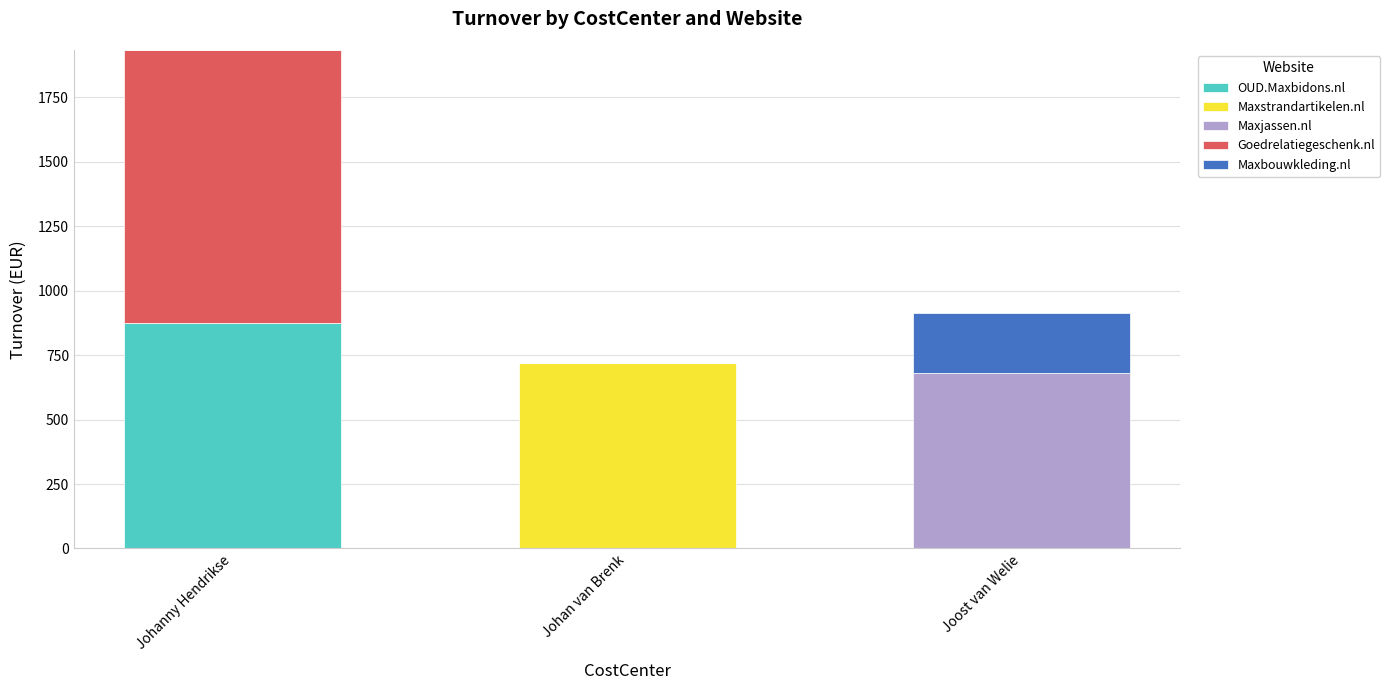

At which category is the sum across all series the highest?

Johanny Hendrikse